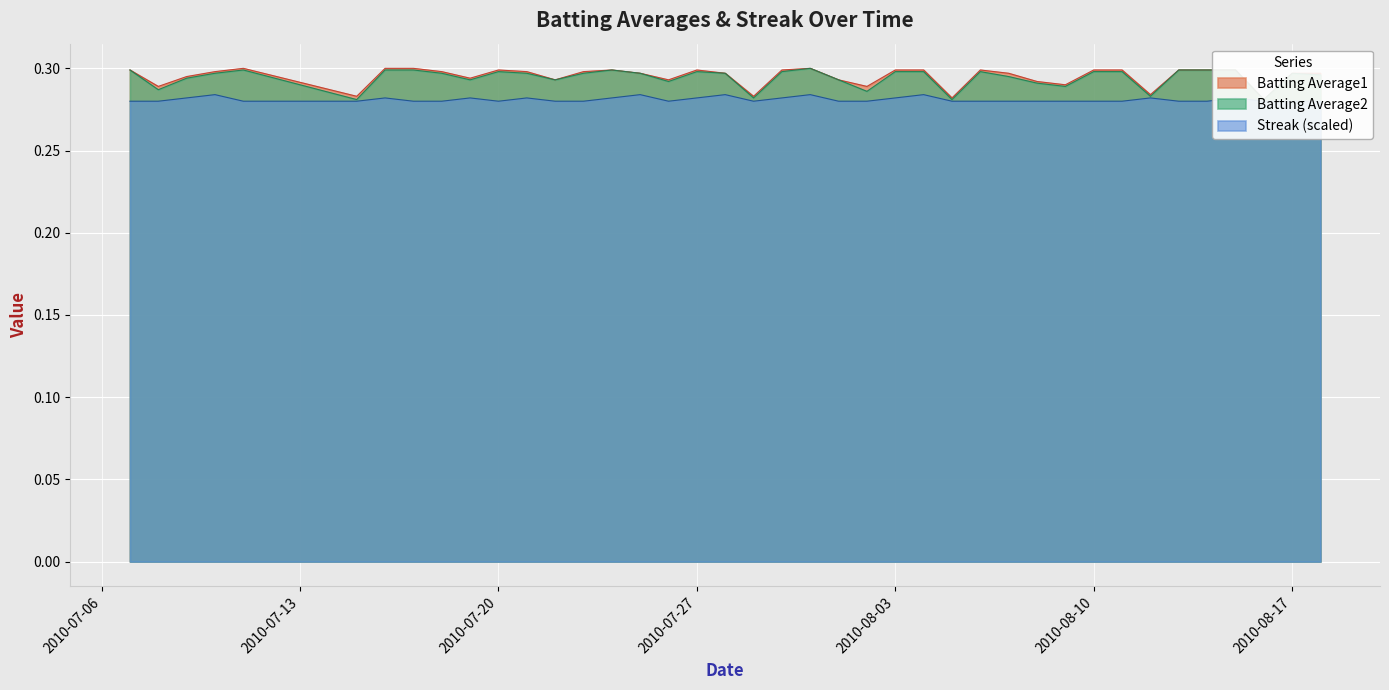

What is the highest value of the Streak series?

0.3